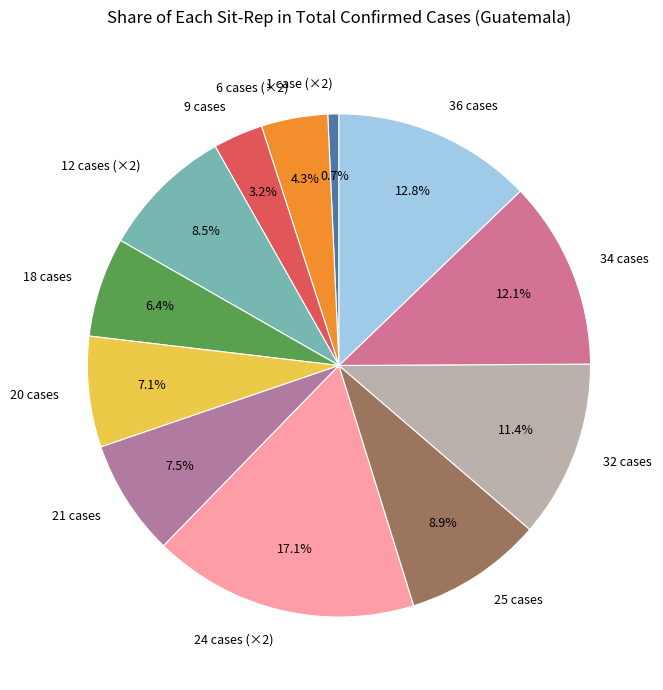

What is the ratio of the value at 20 cases to the value at 6 cases (×2)?

1.7